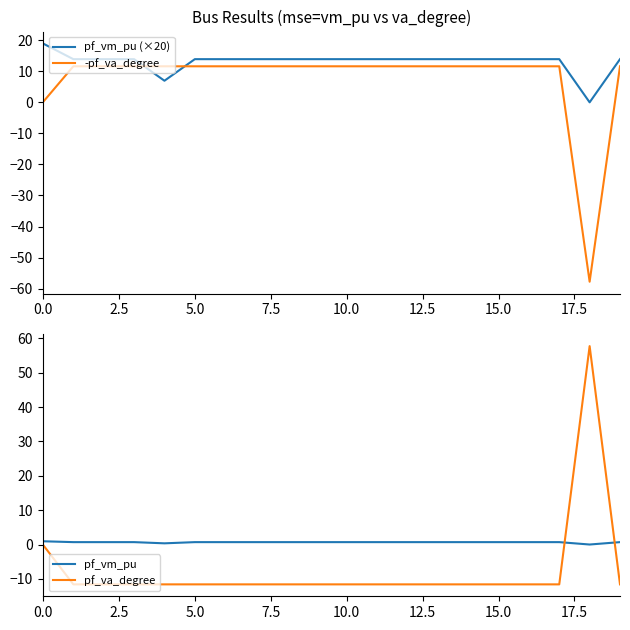

What is the highest value of the pf_vm_pu (×20) series?

19.0